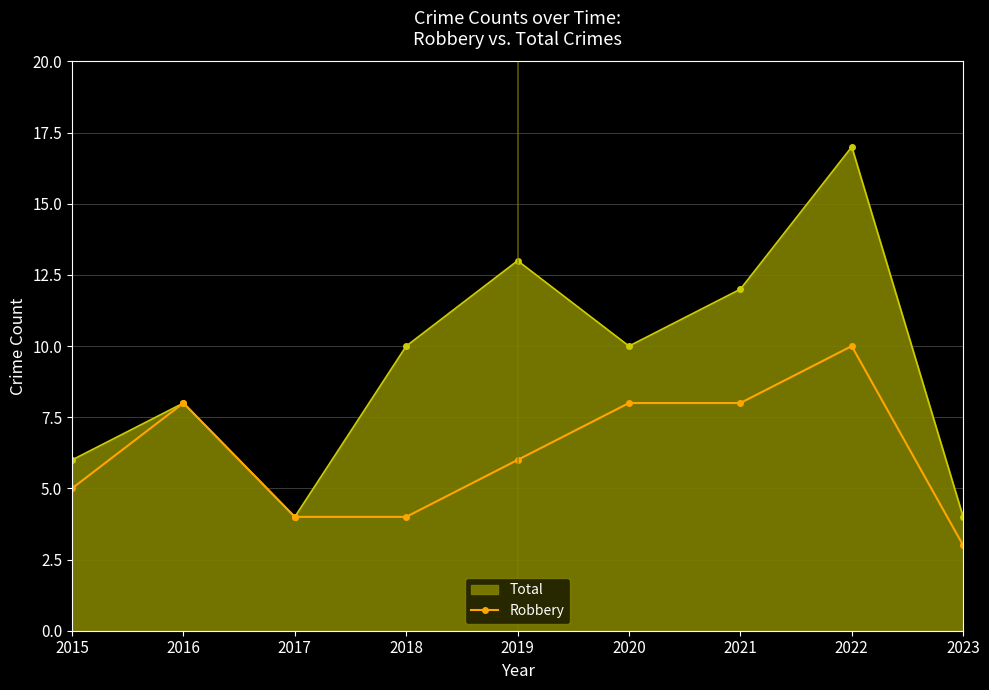

How many data points in Robbery are less than 6?

4